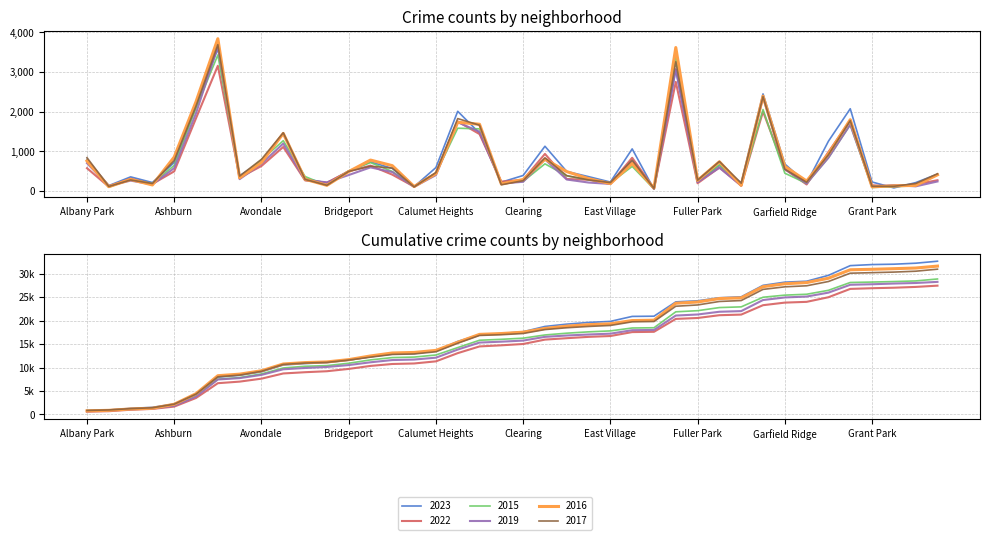

Reading left to right, what are all the values shown in this chart?

2023: 800	136	356	213	720	2139	3590	385	747	1455	311	204	504	734	570	108	591	2010	1458	222	391	1128	492	362	226	1062	45	3059	228	647	203	2449	681	196	1256	2074	227	78	211	425
2022: 575	107	312	178	496	1835	3157	337	630	1110	267	209	495	640	412	110	451	1753	1435	236	282	935	303	283	180	838	63	2752	195	593	134	2004	551	164	985	1778	146	108	169	271
2015: 770	96	295	185	646	2090	3430	345	783	1268	365	138	505	716	492	110	443	1583	1566	201	242	685	380	285	202	620	52	3403	239	665	151	2054	449	190	840	1671	89	110	132	417
2019: 702	132	261	167	578	1962	3645	299	687	1196	278	218	402	595	478	104	401	1733	1495	188	232	798	289	213	178	740	52	3075	224	586	137	2364	552	190	839	1675	112	150	117	240
2016: 759	109	291	152	856	2252	3840	332	720	1452	296	143	489	780	639	113	439	1734	1683	179	289	803	489	311	187	694	75	3618	267	737	142	2393	620	251	934	1798	105	130	141	408
2017: 840	114	278	188	769	2142	3690	376	799	1469	293	144	494	625	577	103	465	1826	1659	156	261	836	387	280	212	777	66	3258	273	745	197	2379	550	221	914	1772	118	119	188	434